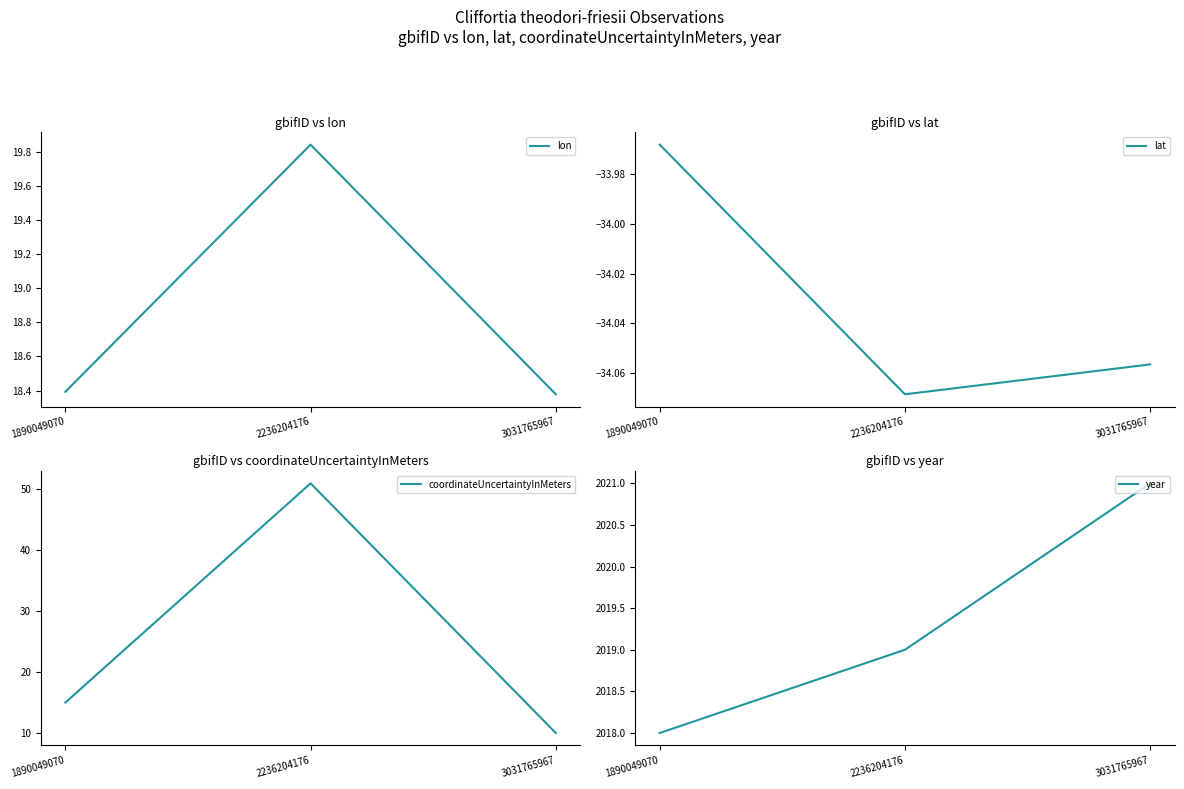

How many lines are shown in the chart?

4